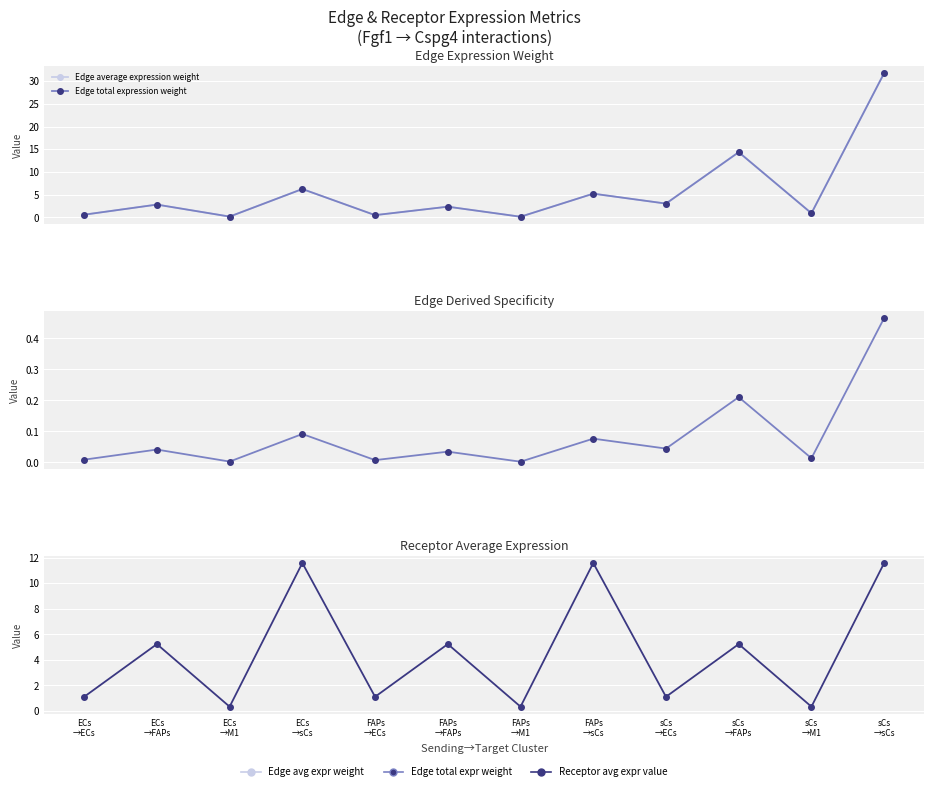

Between which two adjacent categories do Receptor average expression value and Edge average expression weight first intersect?

FAPs
→sCs and sCs
→ECs